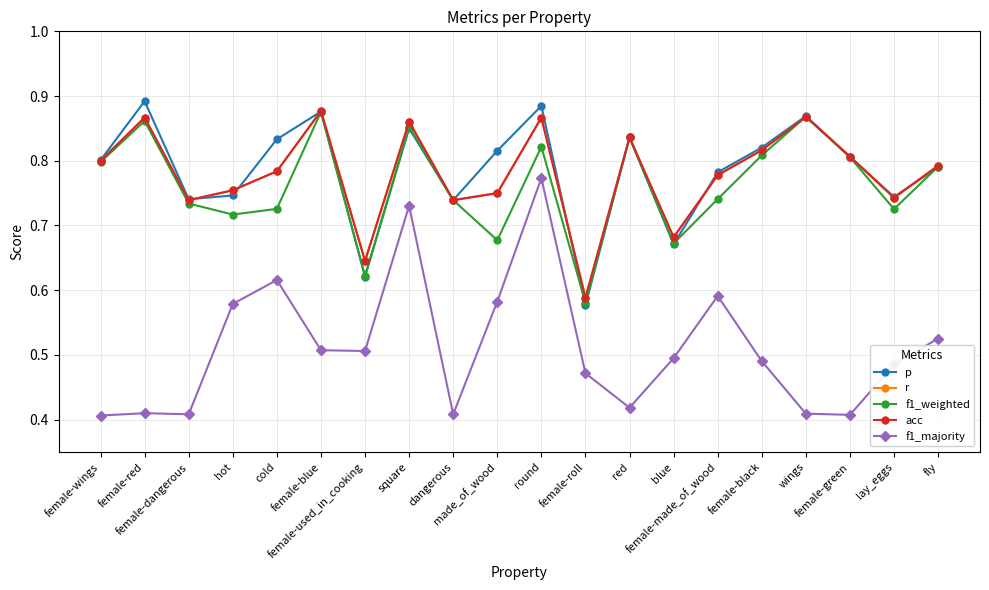

What is the label of the 6th point from the right?

female-made_of_wood